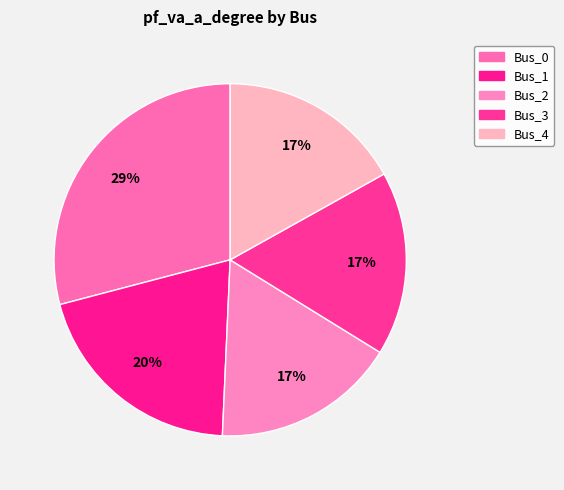

The Bus_0 slice represents 22% of the pie. True or false?

False